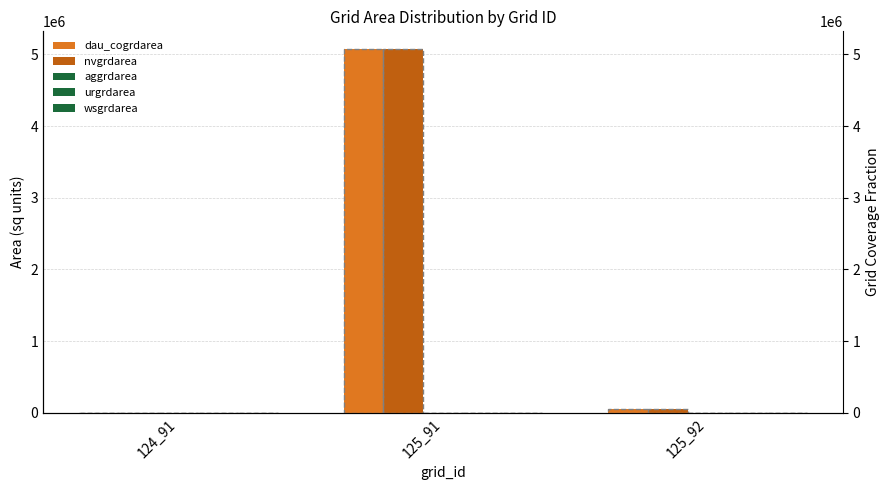

Rank the series by their maximum value, from highest to lowest.

dau_cogrdarea, nvgrdarea, aggrdarea, urgrdarea, wsgrdarea